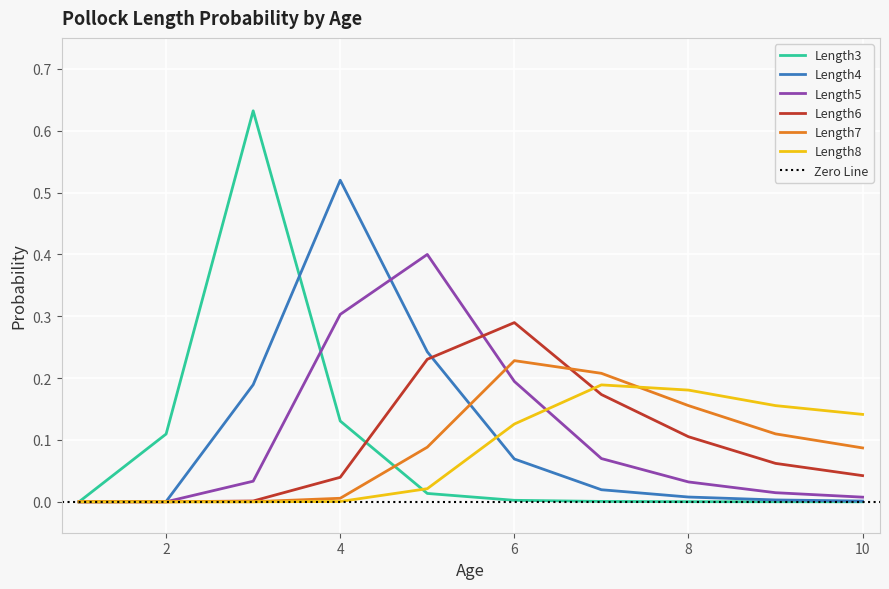

What are all the series names shown in the legend?

Length3, Length4, Length5, Length6, Length7, Length8